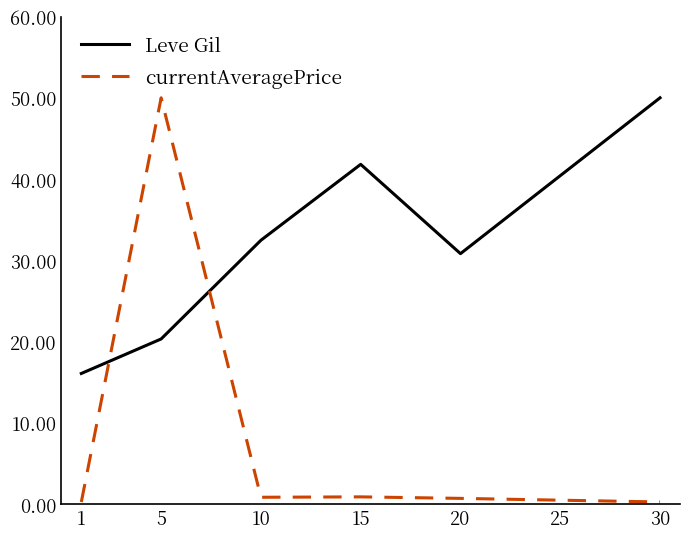

The value of Leve Gil at 10 is 32.5. True or false?

True